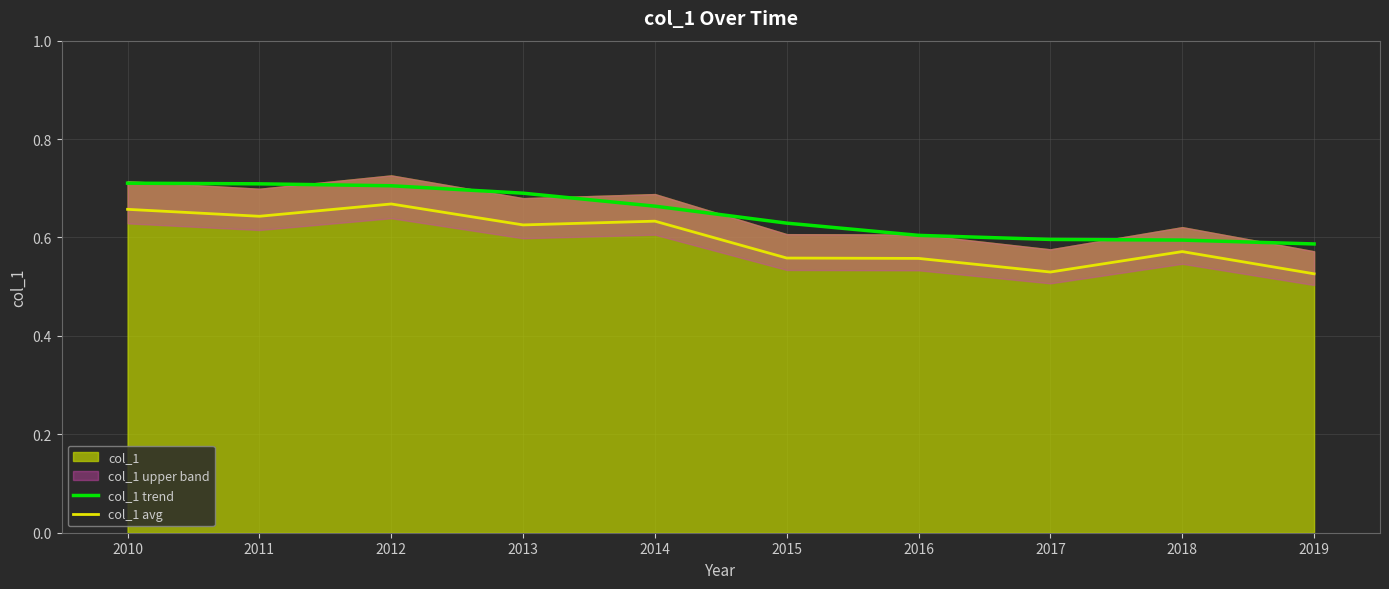

The value of col_1 trend at 2018 is 0.4. True or false?

False